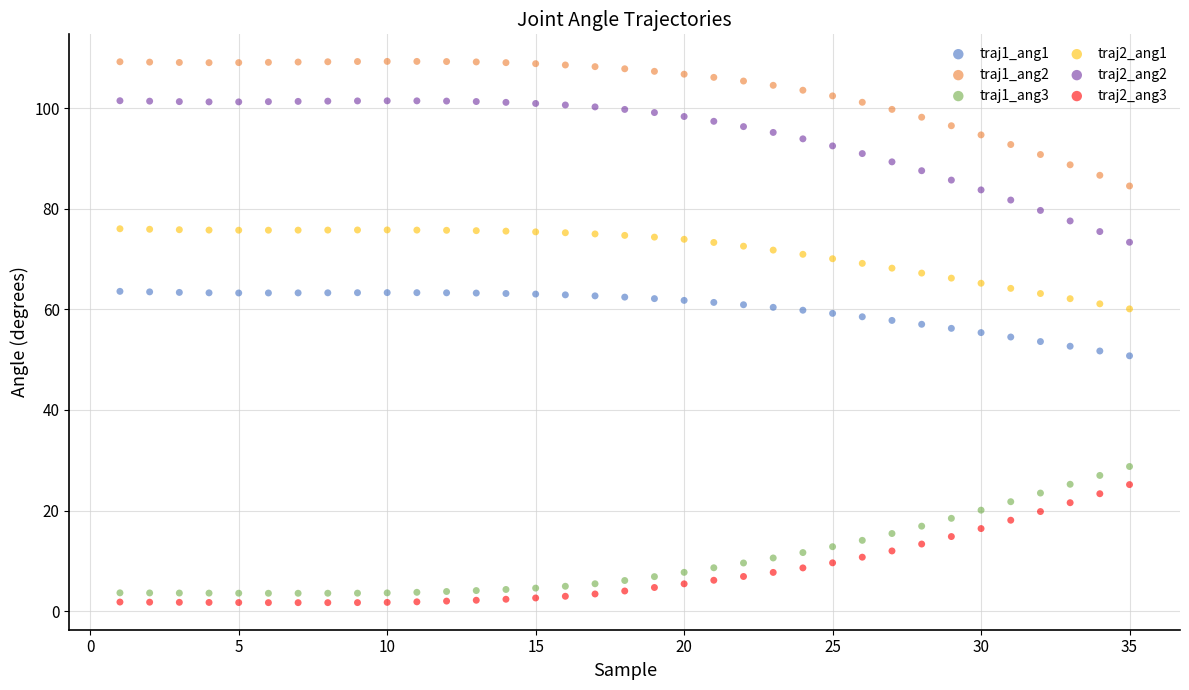

Across all data points, what is the range of X values (max minus min)?

34.0